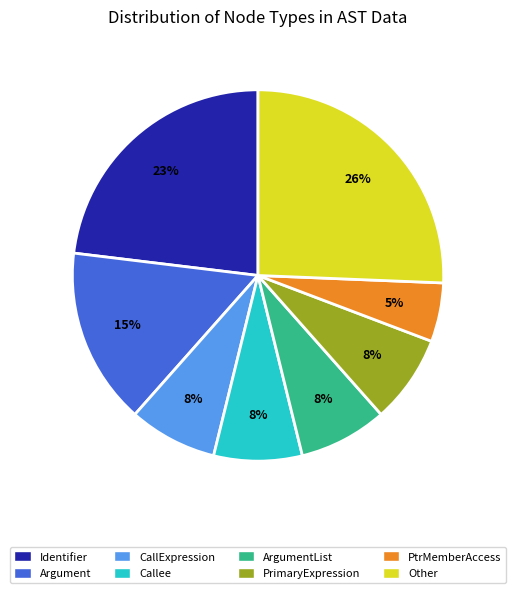

What percentage is the Argument slice, to the nearest percent?

15%